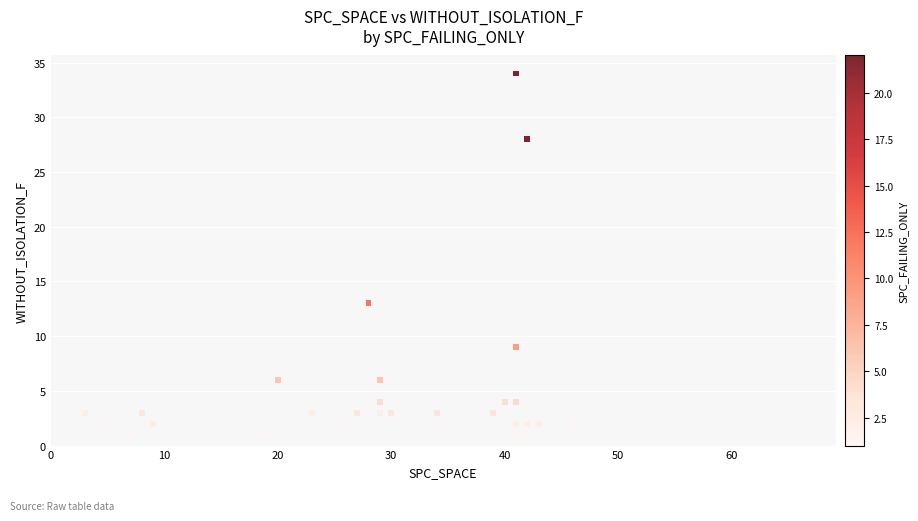

What Y value in the scatter plot is closest to 17?

13